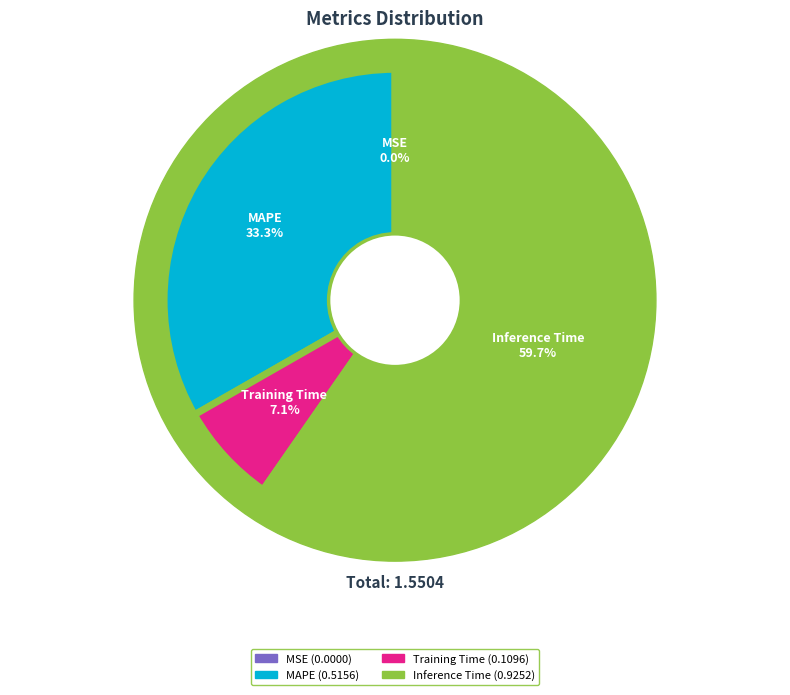

To the nearest percent, what percentage of the pie is MAPE?

33%